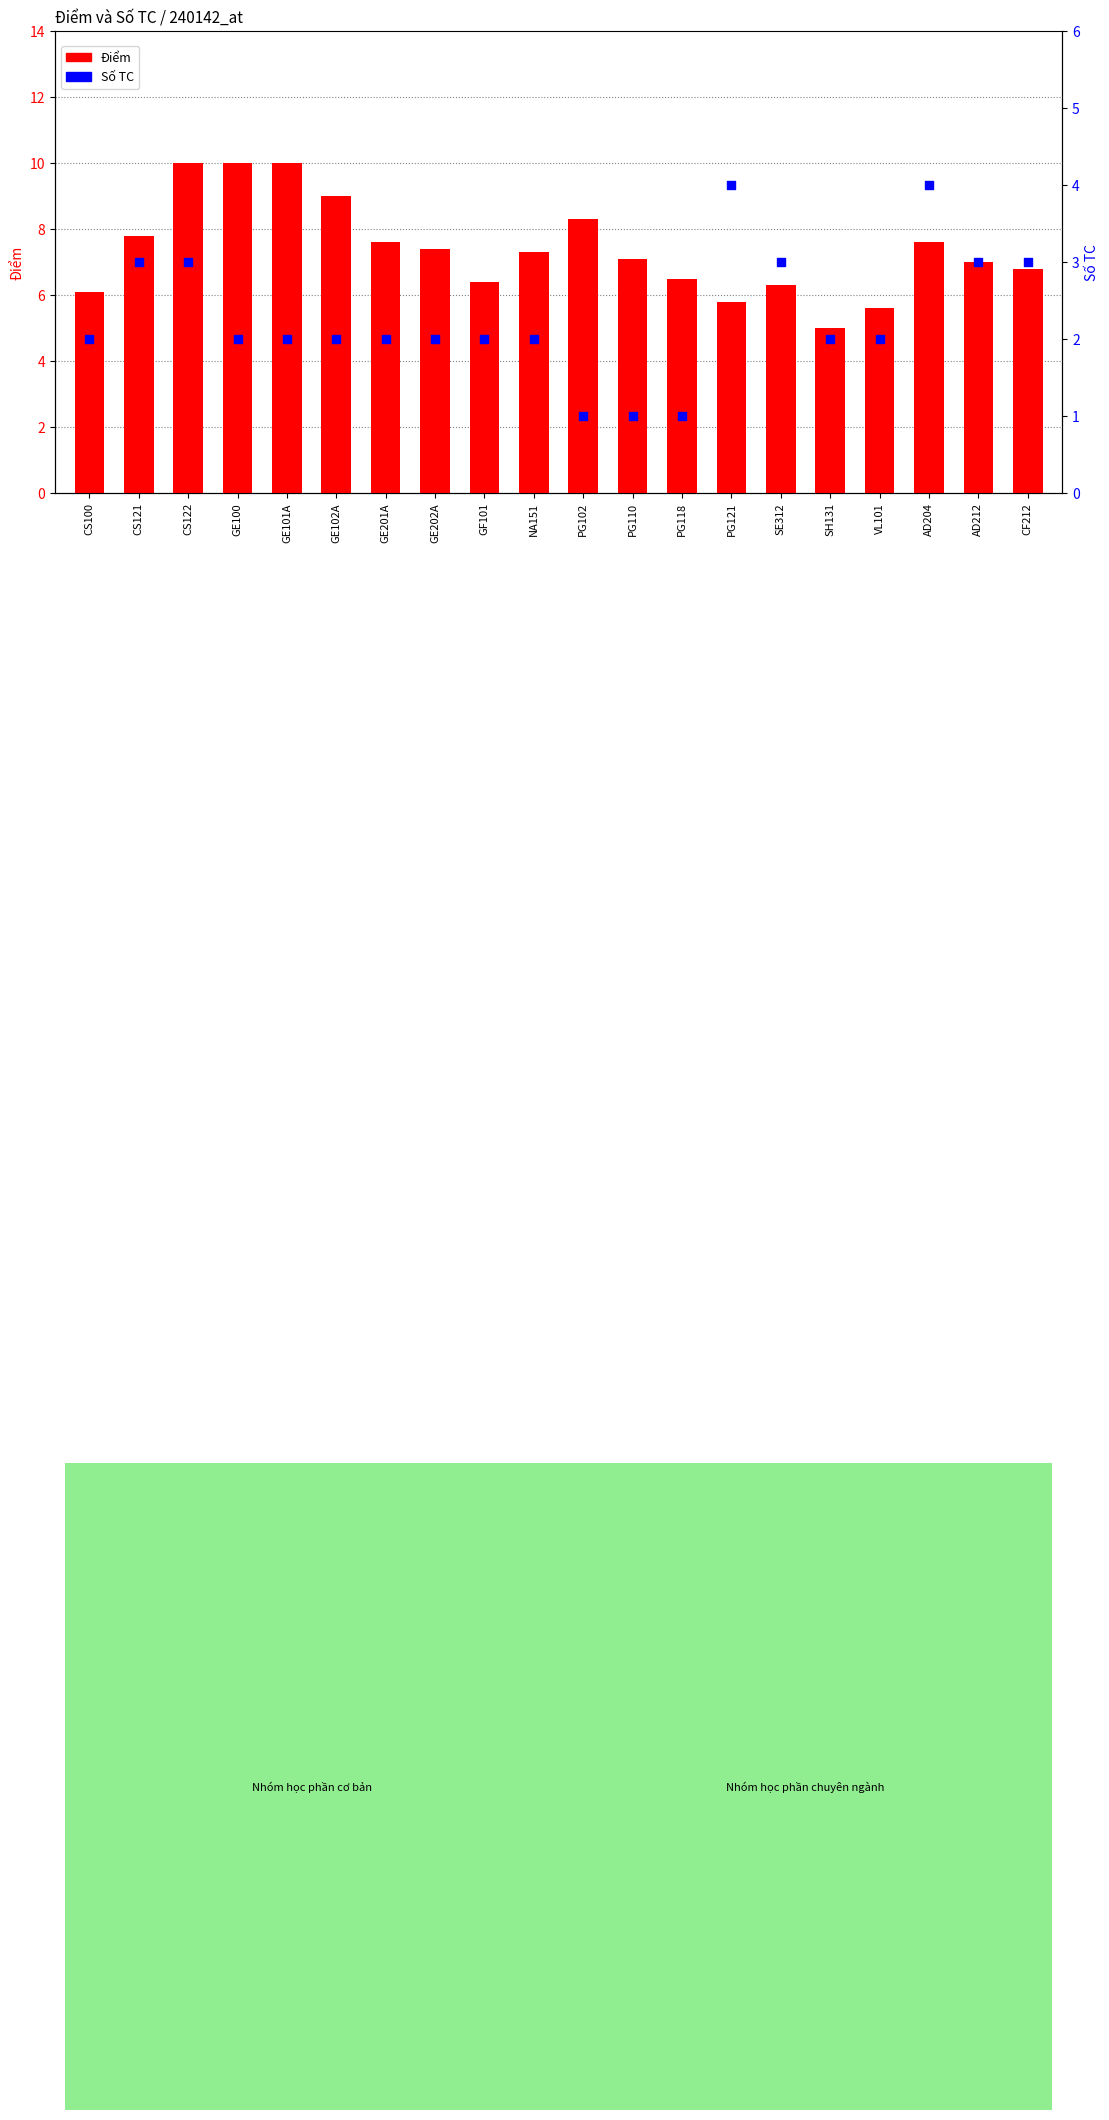

At how many categories does at least one series exceed 6?

17